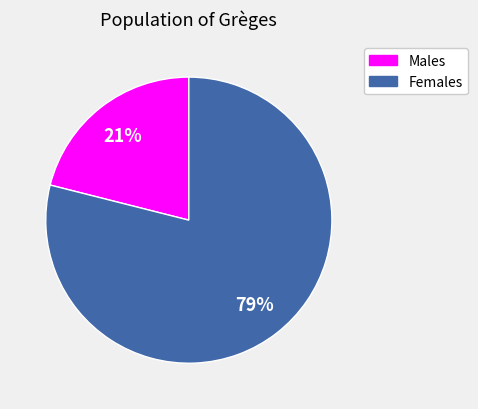

To the nearest percent, what is the difference between the largest and smallest slice percentages?

58%